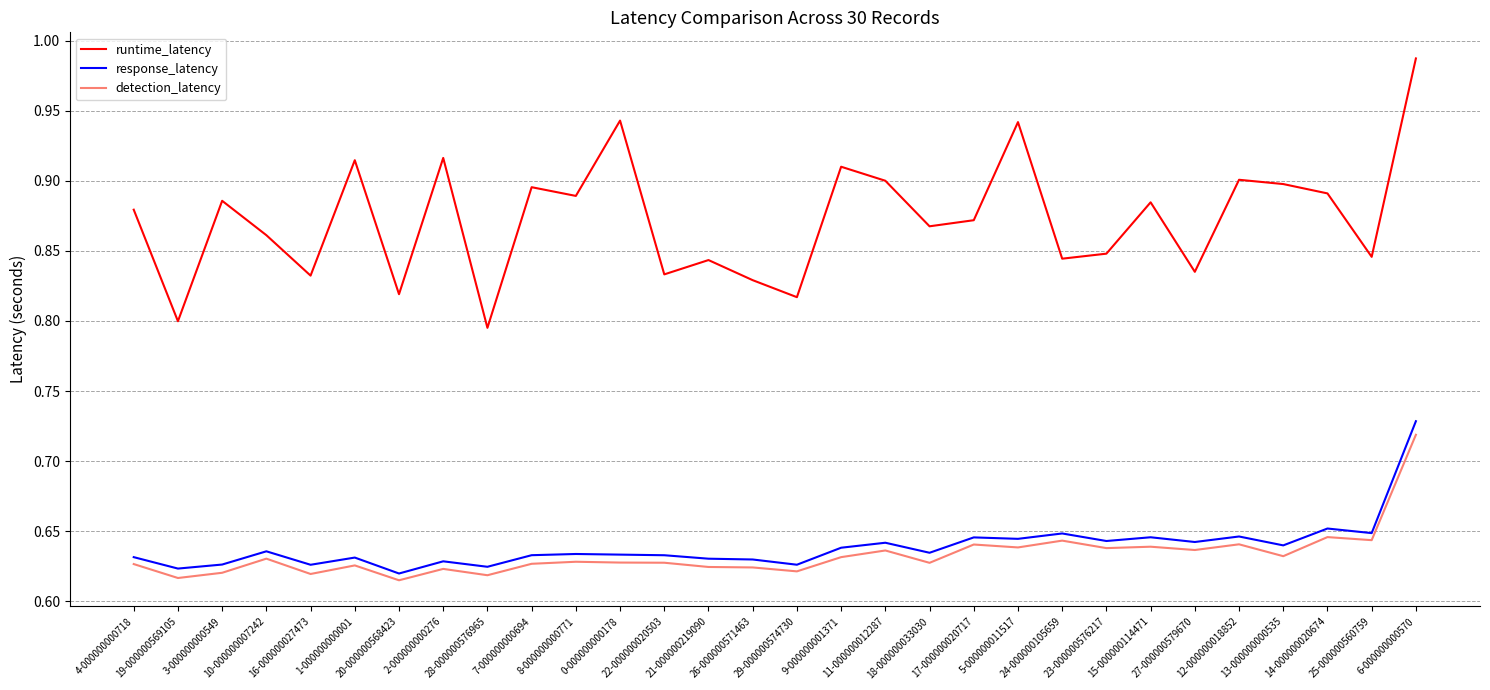

What are all the series names shown in the legend?

runtime_latency, response_latency, detection_latency